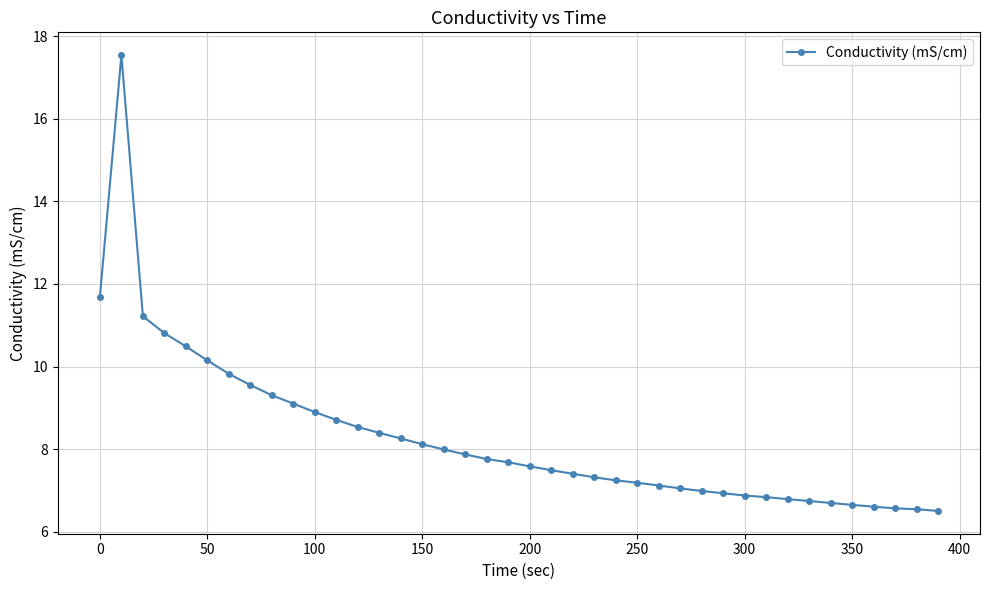

What is the value of the 21st point from the left?

7.6